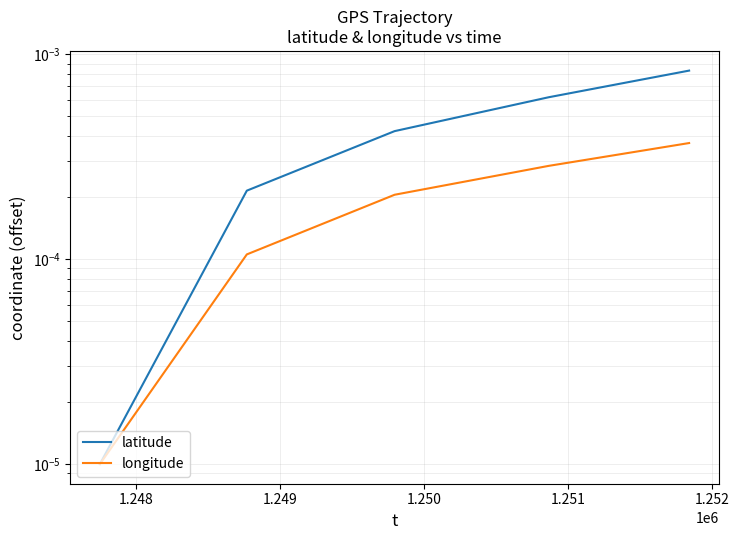

What are all the series names shown in the legend?

latitude, longitude